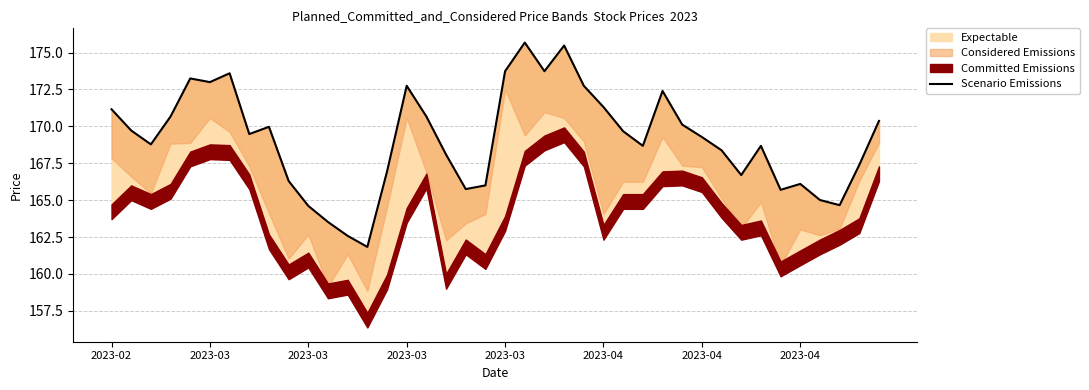

What is the greatest value displayed?

175.7